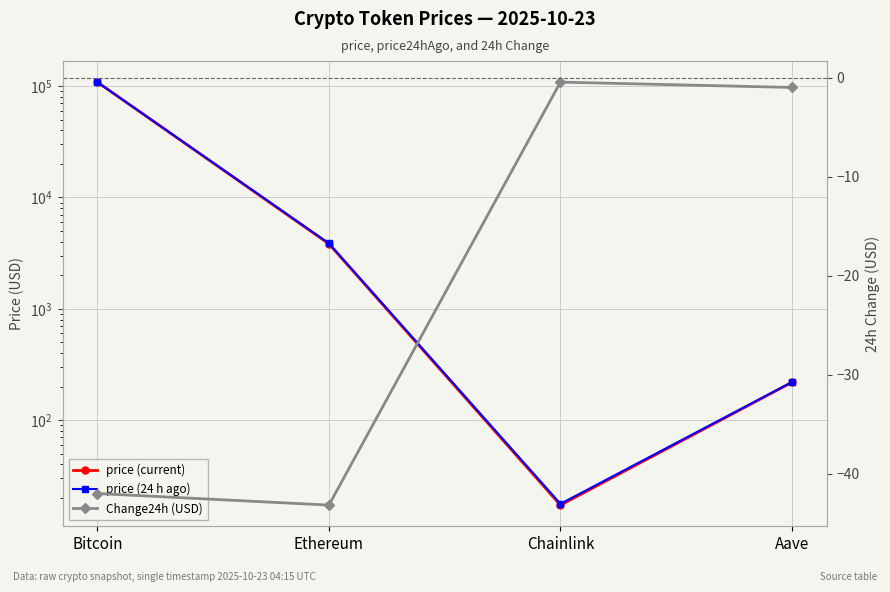

Reading left to right, extract all data points from this chart.

price (current): Bitcoin=108431.0	Ethereum=3827.0	Chainlink=17.3	Aave=218.7
price (24 h ago): Bitcoin=108473.0	Ethereum=3870.2	Chainlink=17.7	Aave=219.7
Change24h (USD): Bitcoin=-42.0	Ethereum=-43.2	Chainlink=-0.5	Aave=-1.0